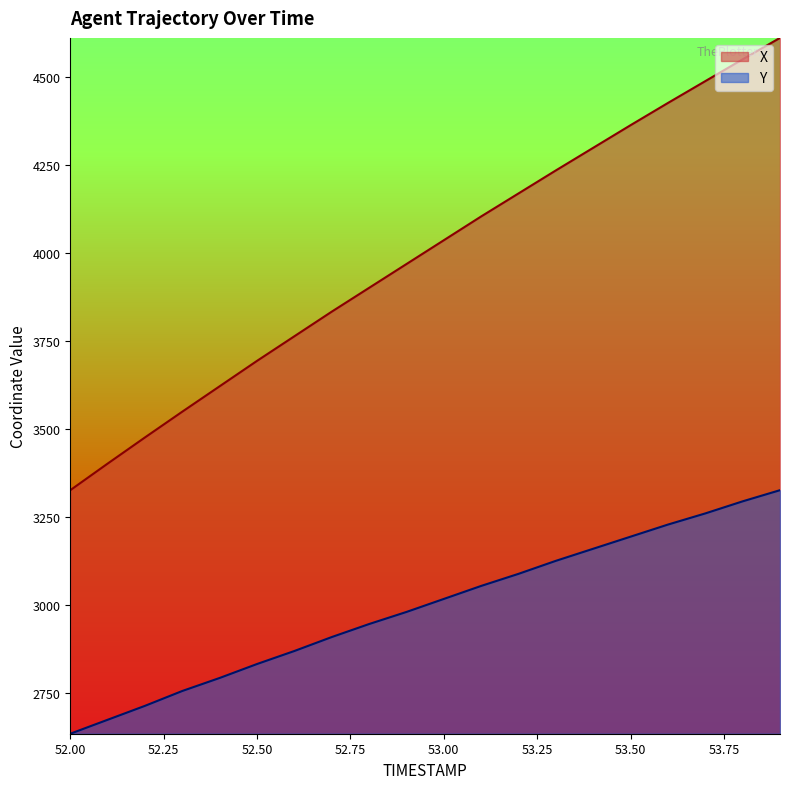

Which category has the lowest value across all series?

52.00